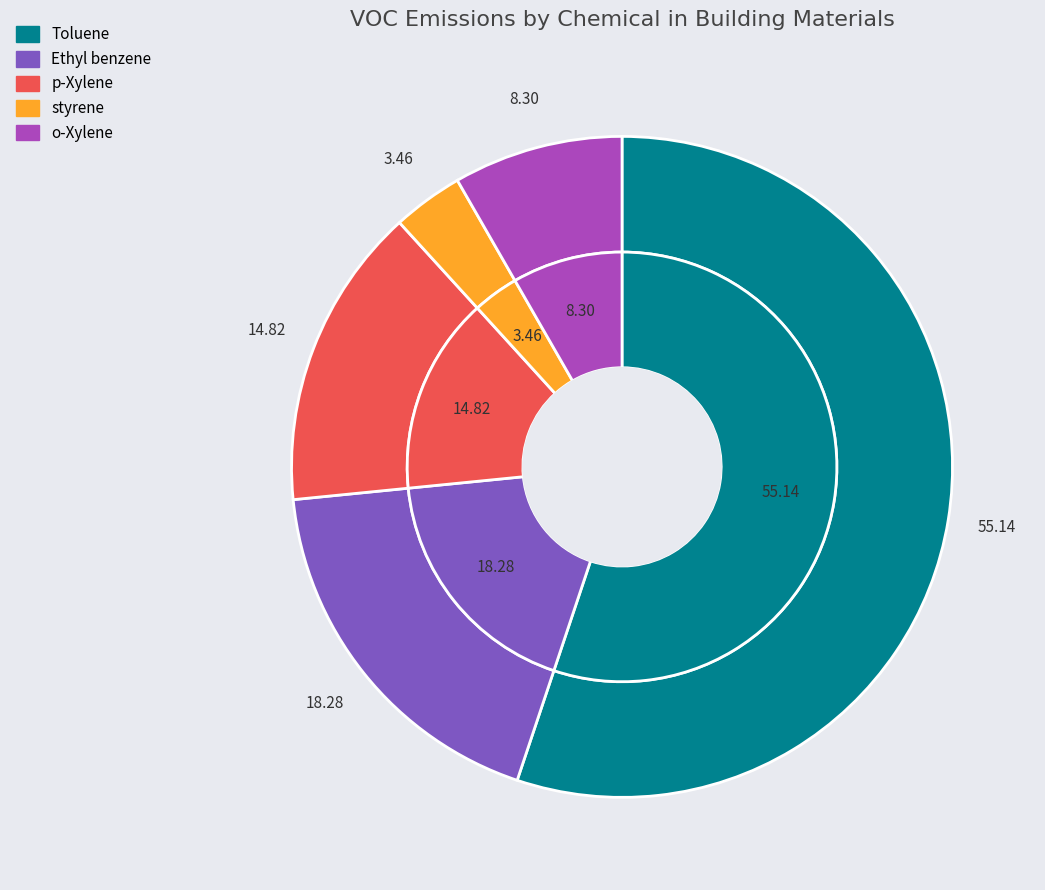

Do Ethyl benzene and p-Xylene together represent more than half of the pie?

No